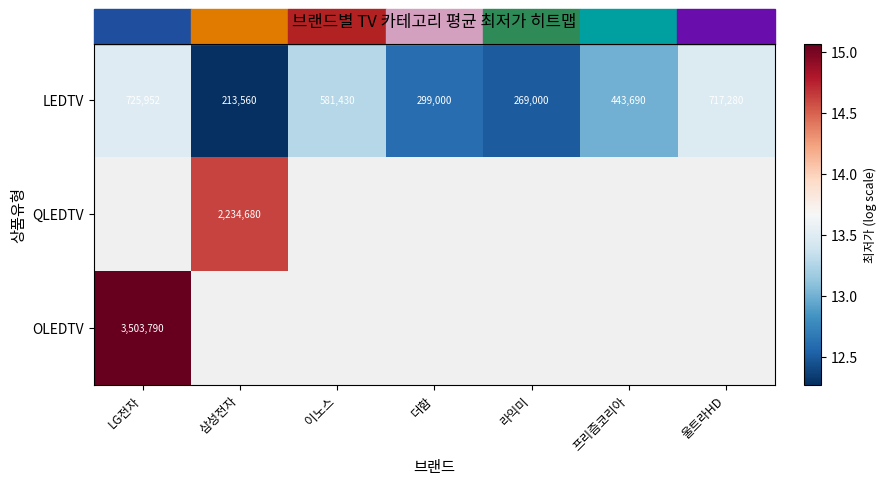

Where does the LEDTV series first go above 443690?

LG전자